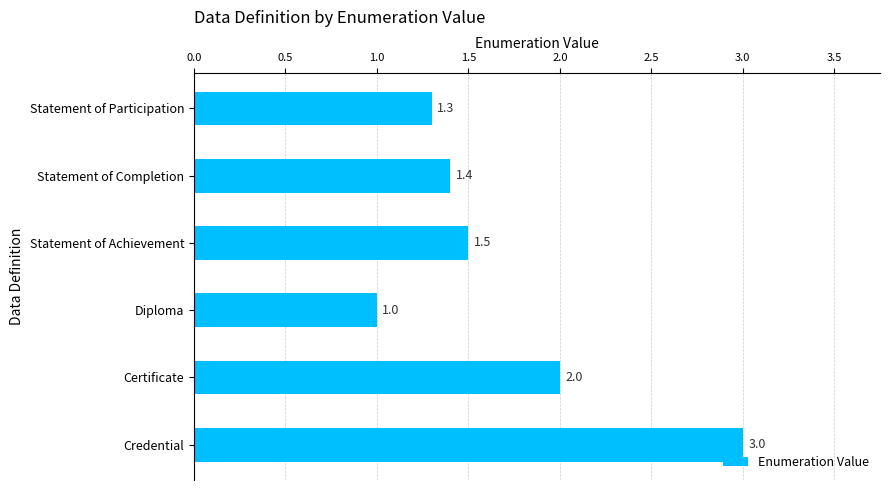

What is the difference between the maximum and second lowest values?

1.7